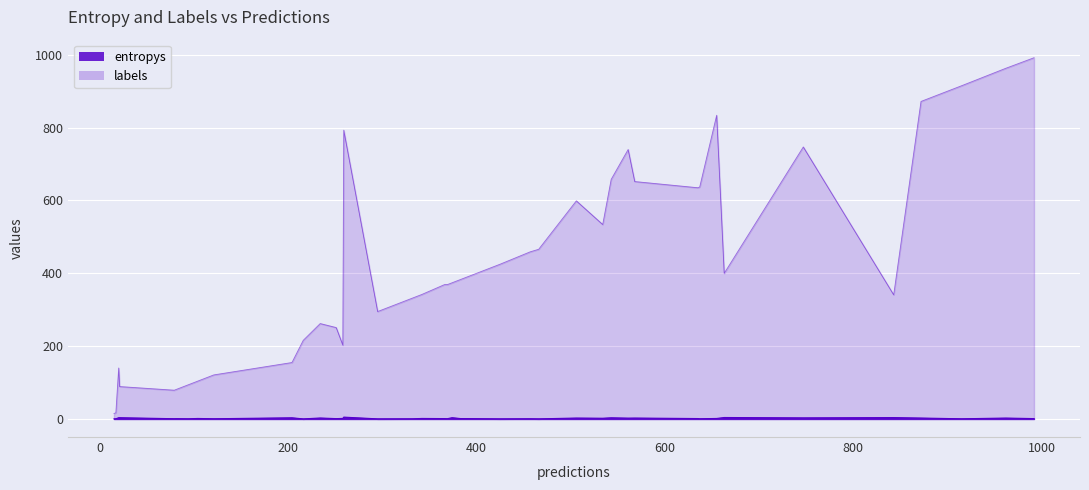

What is the value of the entropys point at the 10th from the left?

0.7